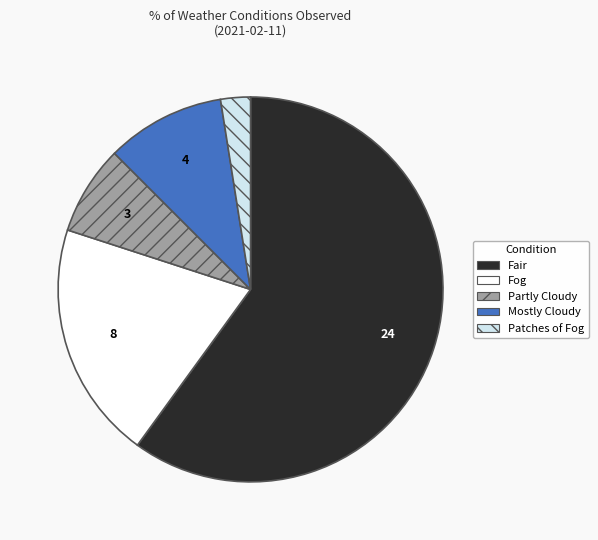

What is the largest slice in the pie chart?

Fair